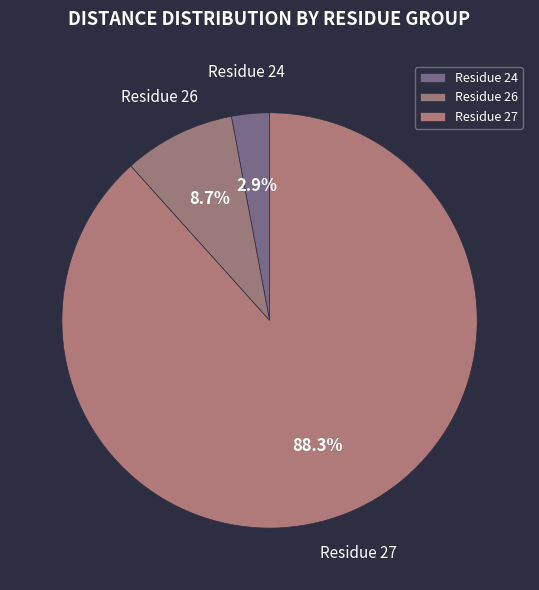

Does any single category account for the majority?

Yes